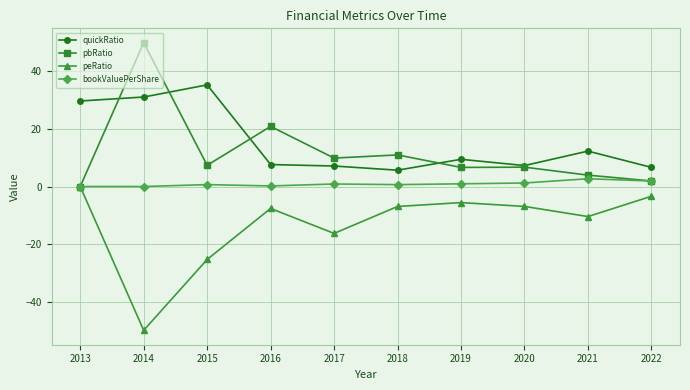

At which category does the chart reach its peak across all series?

2014